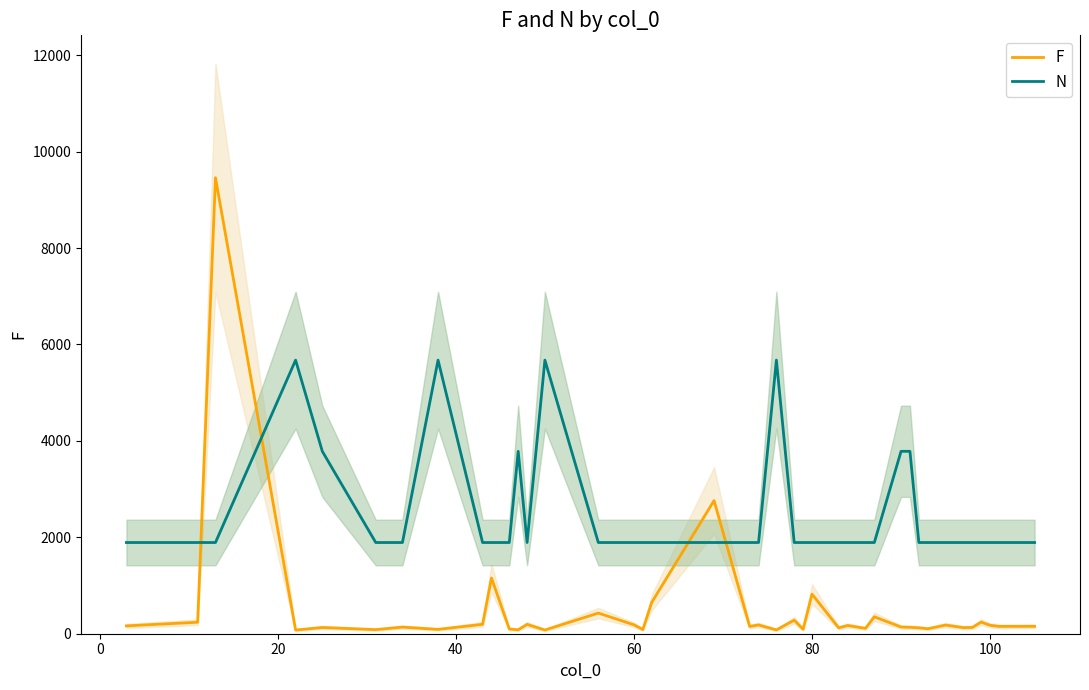

What is the highest value of the N series?

5674.8